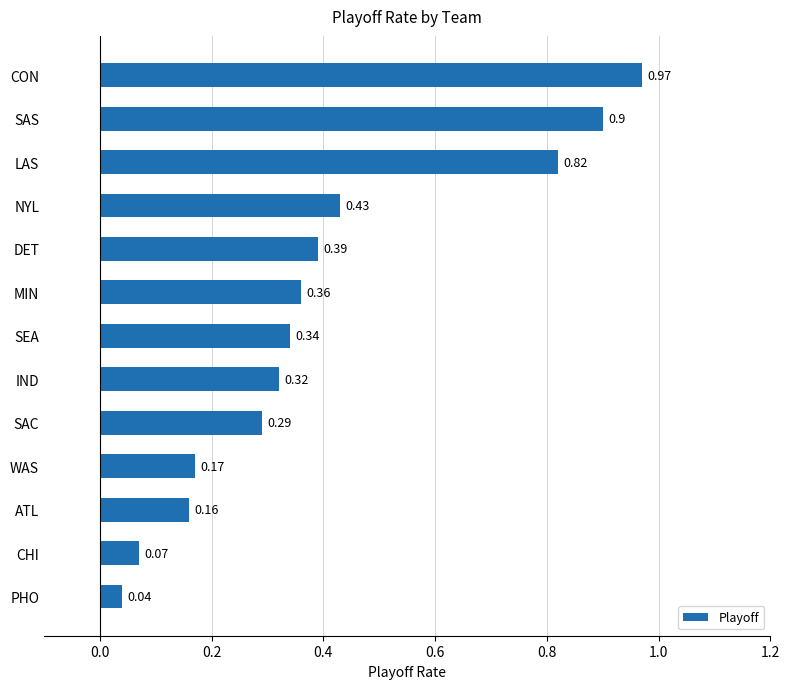

At which label is the value closest to 0?

PHO